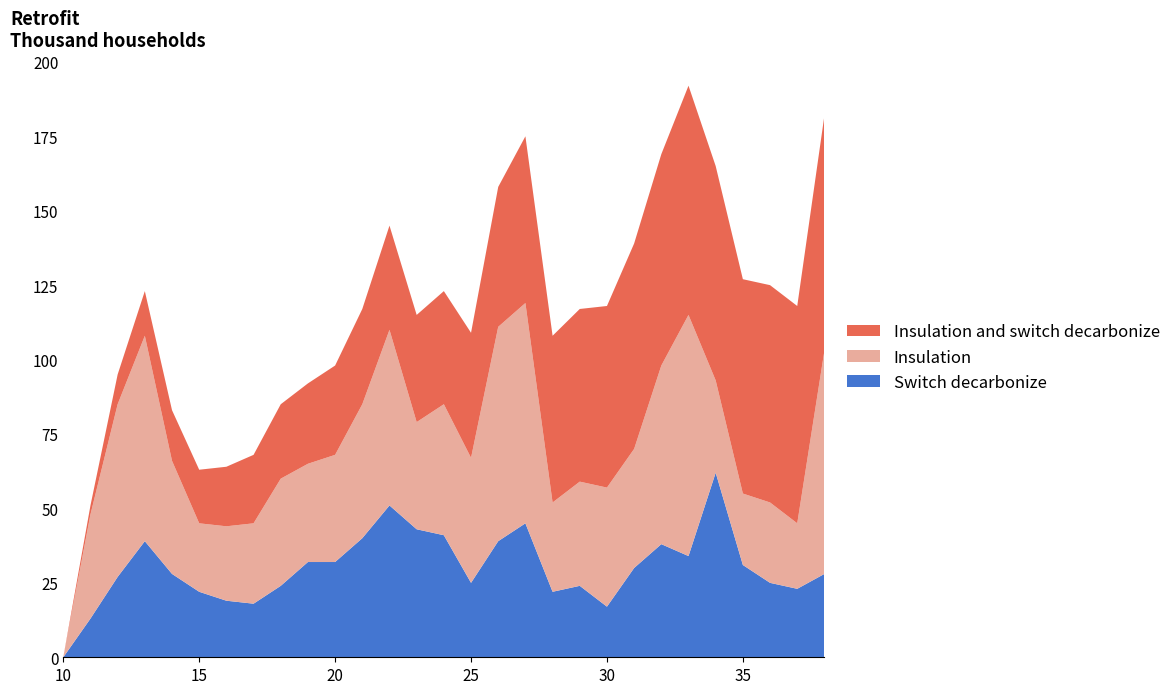

At which label does Switch decarbonize reach its minimum?

10